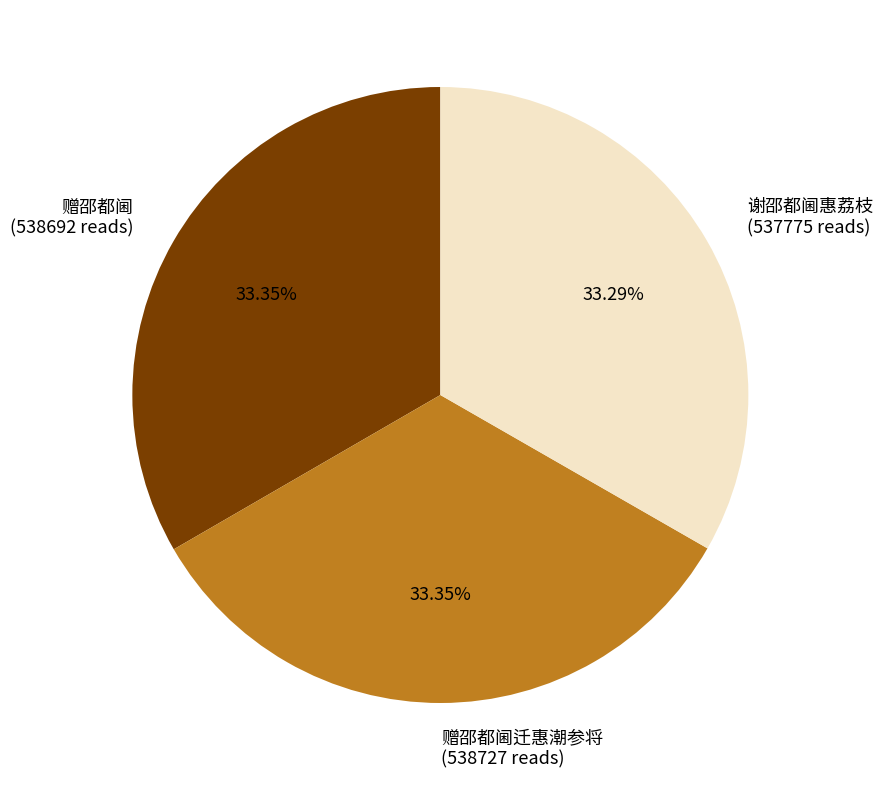

Is there any slice that represents more than half of the pie?

No